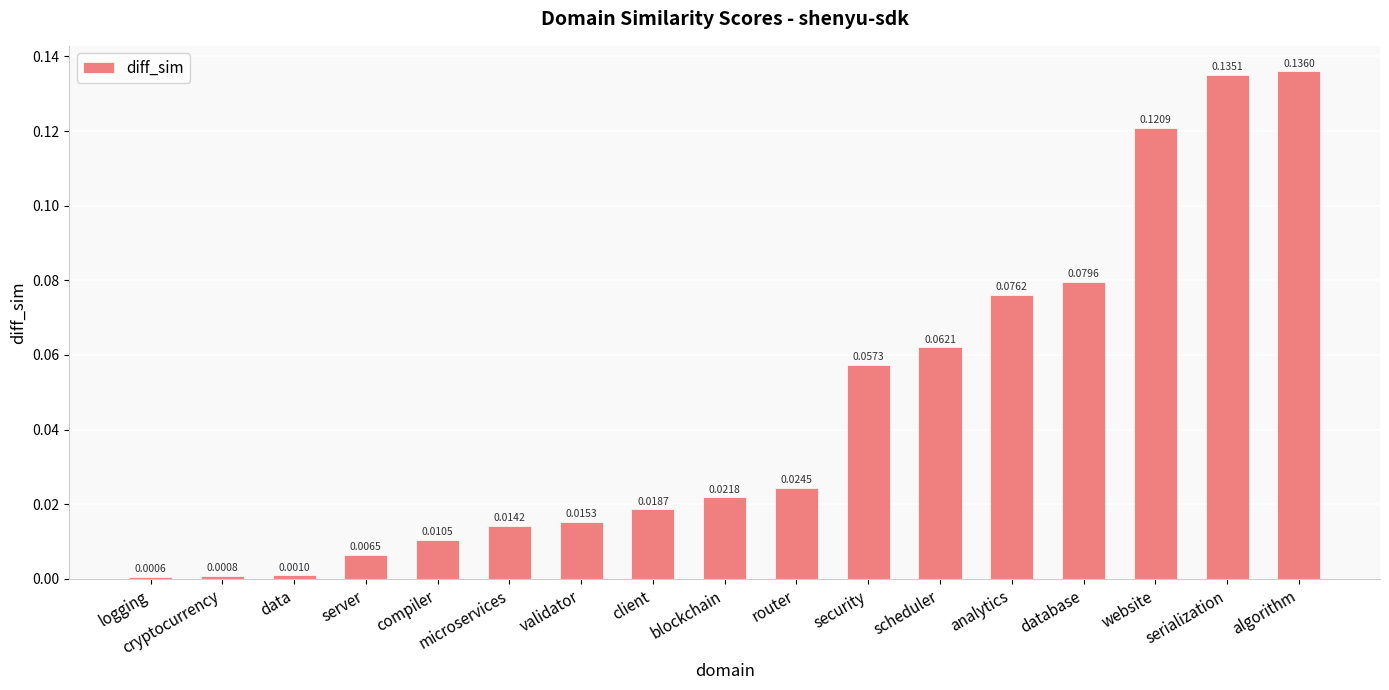

Rank the categories by value from lowest to highest.

logging, cryptocurrency, data, server, compiler, microservices, validator, client, blockchain, router, security, scheduler, analytics, database, website, serialization, algorithm